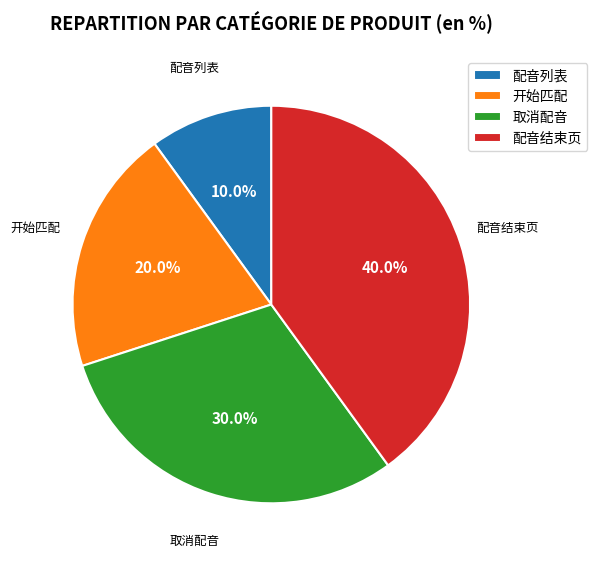

True or false: 配音结束页 accounts for 28% of the total.

False